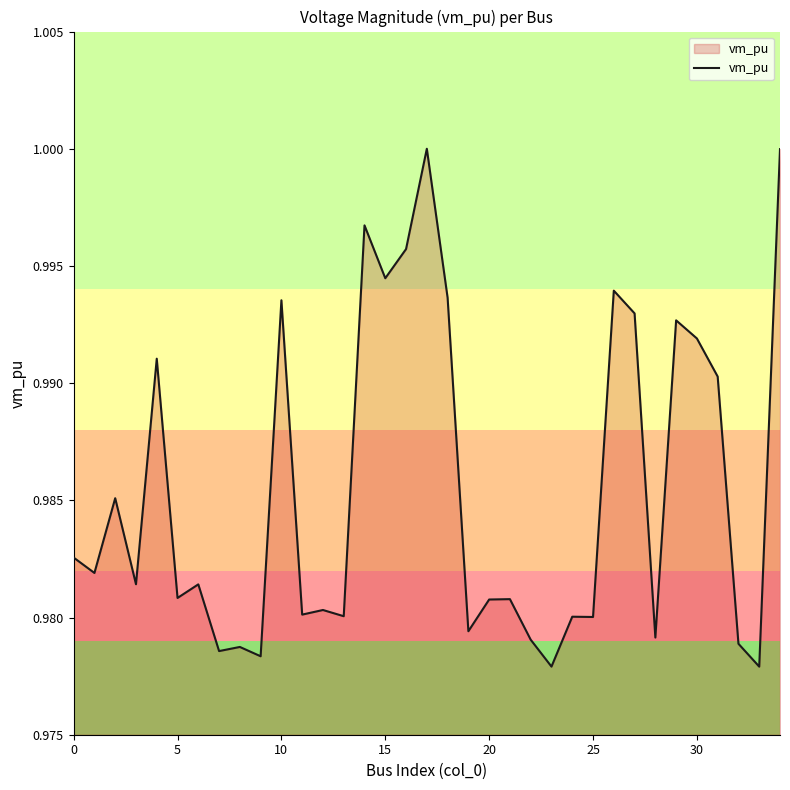

Does the chart display data point markers on the line(s)?

No